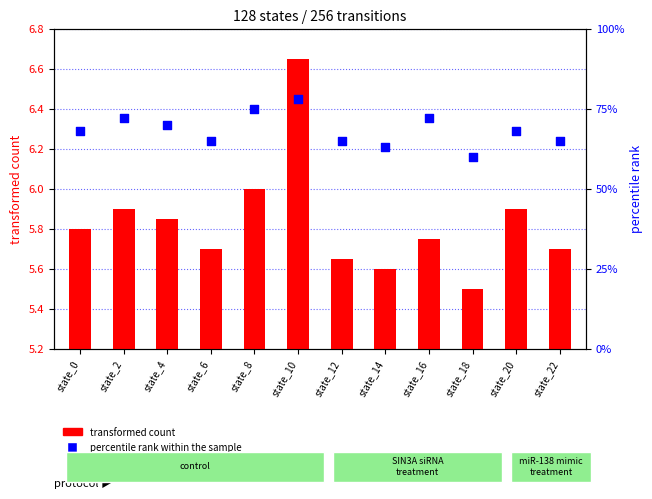

At how many categories does at least one series exceed 22?

12